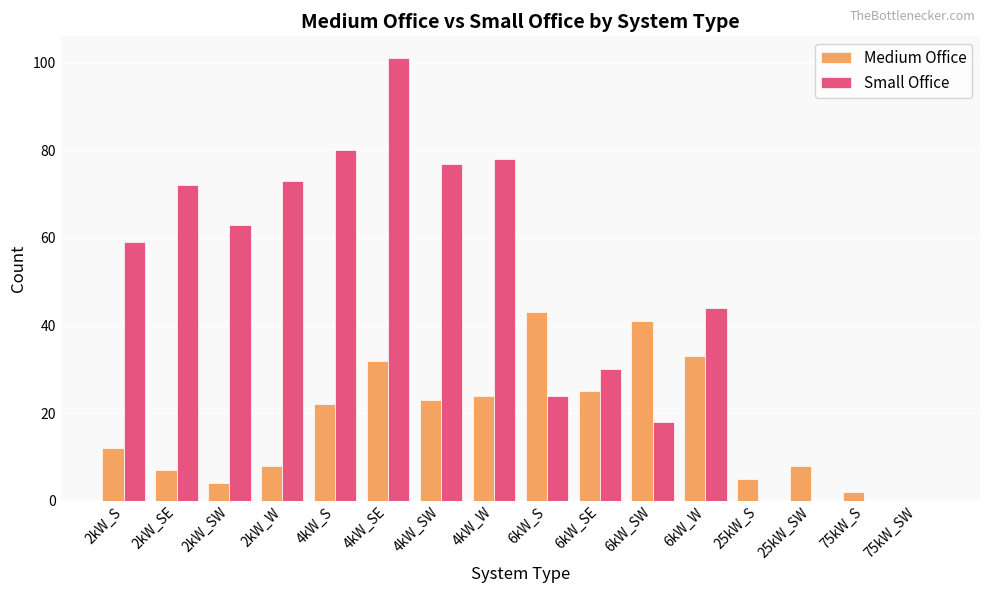

What is the difference between the Small Office values at 2kW_W and 2kW_SE?

1